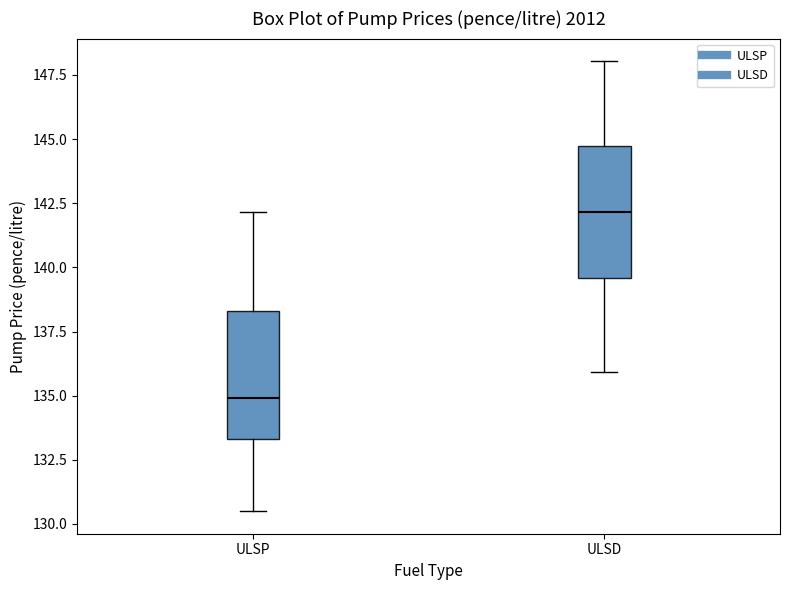

Reading left to right, transcribe this box plot: for each box, give where its median line is, the range the box spans, and where its two whiskers end, as read against the y-axis. The values are not printed on the chart, so give them approximately, as read against the axis.

ULSP: median 135.0, box 133.5 to 138.5, whiskers 130.5 to 142.0
ULSD: median 142.0, box 139.5 to 144.5, whiskers 136.0 to 148.0